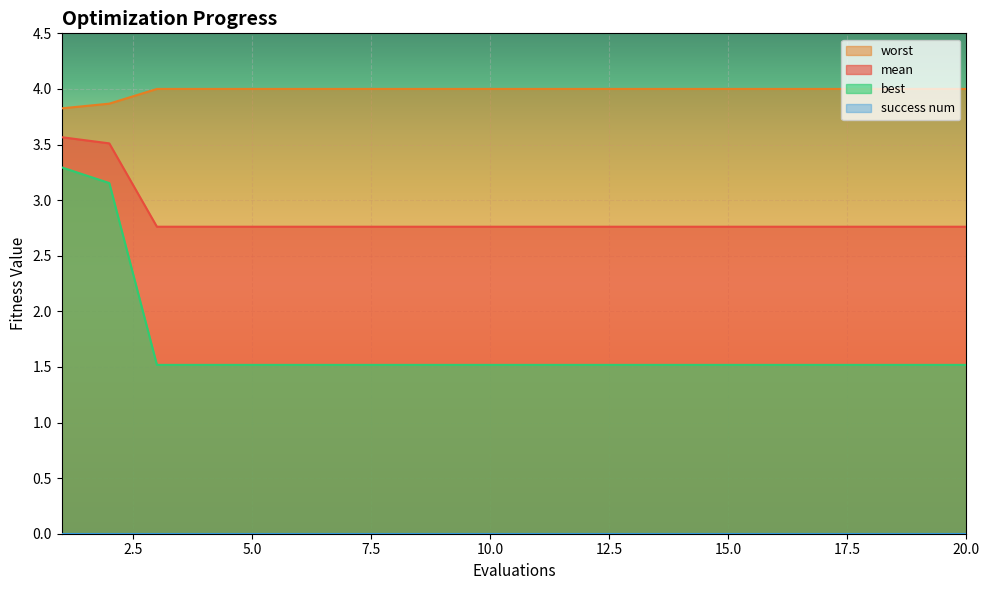

How many data points does each series have?

20